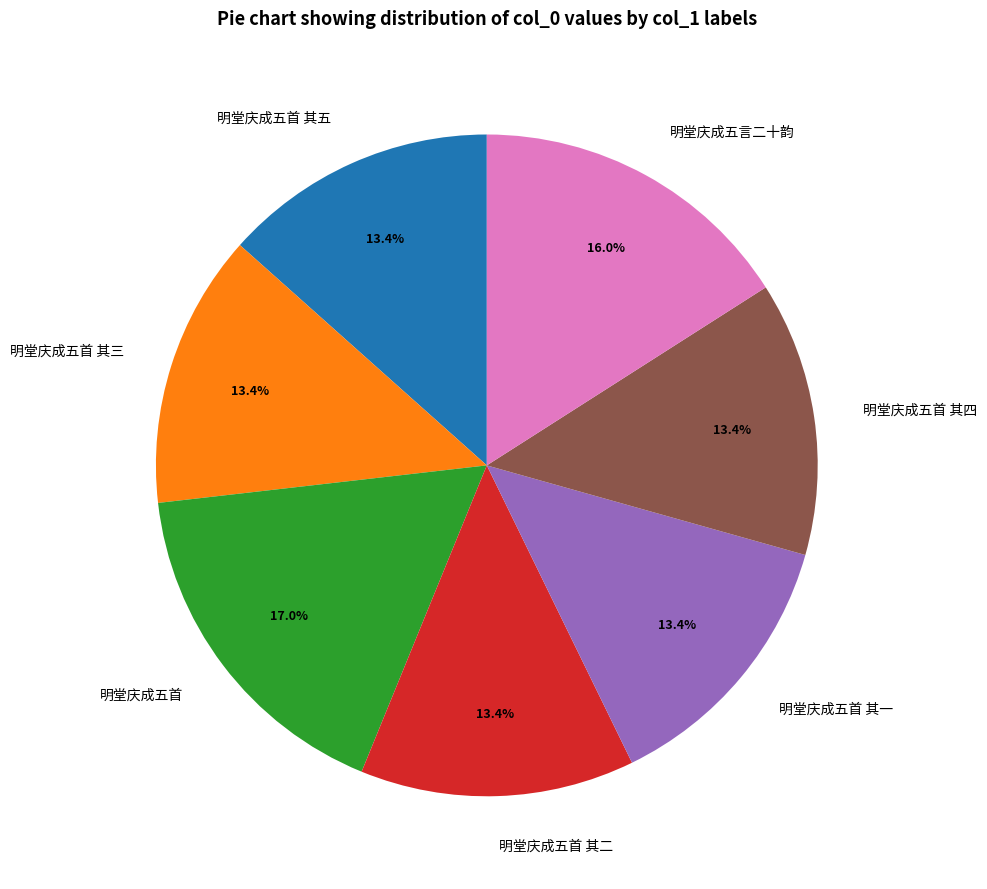

How many segments does this pie chart have?

7